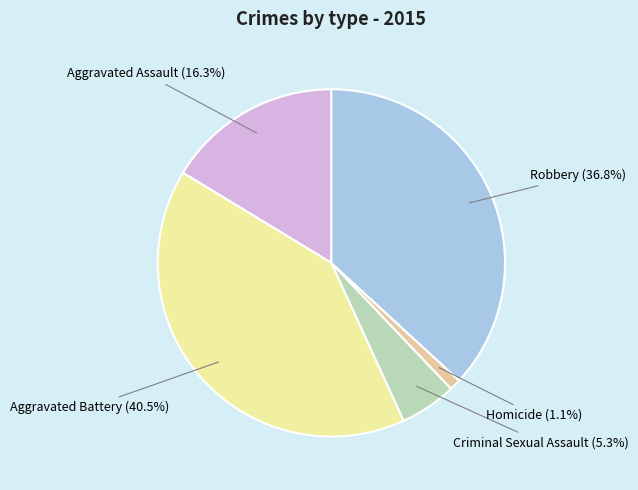

How many segments does this pie chart have?

5